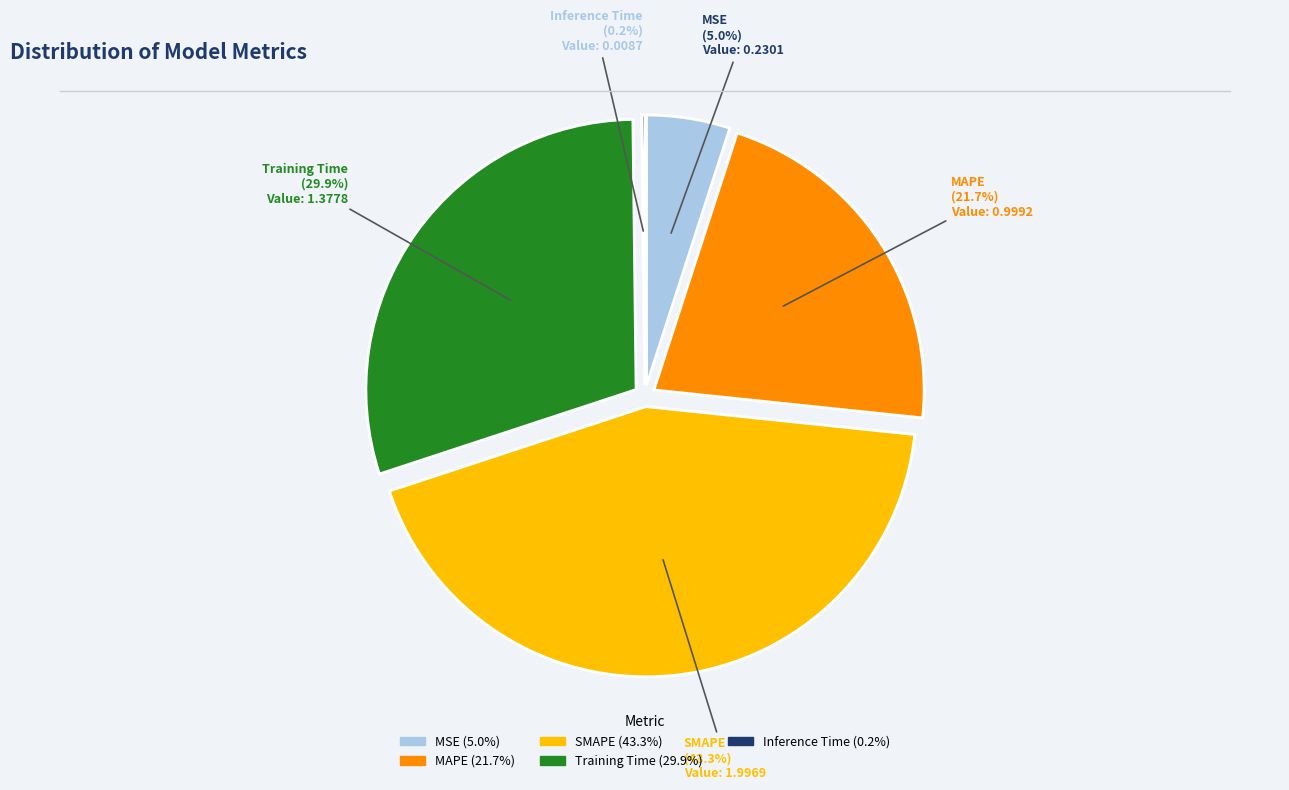

What percentage is the Training Time slice, to the nearest percent?

30%